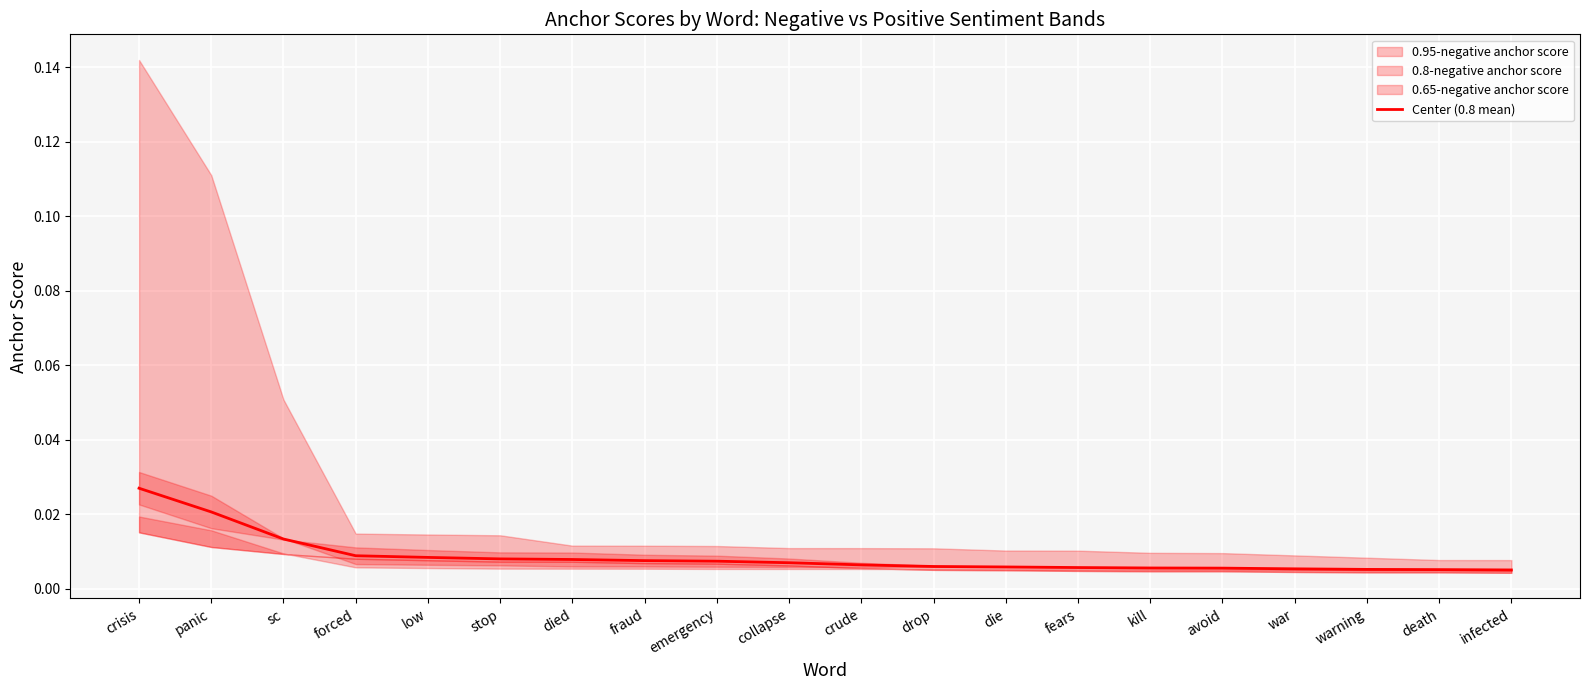

Rank the categories by value from highest to lowest.

crisis, panic, sc, forced, low, stop, died, fraud, emergency, collapse, crude, drop, die, fears, kill, avoid, war, warning, death, infected